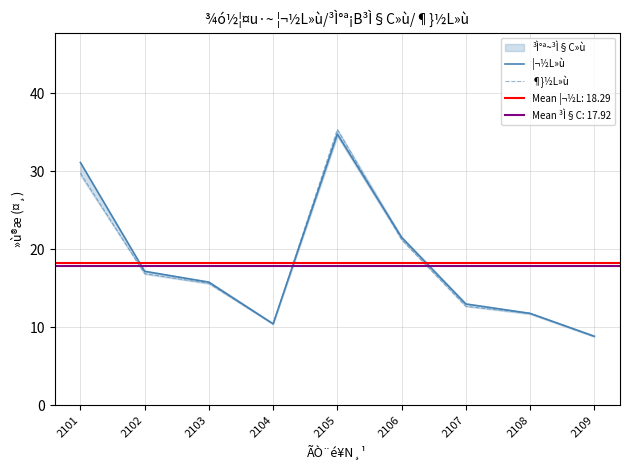

Reading left to right, extract all data points from this chart.

¦¬½L»ù: 2101=31.1	2102=17.2	2103=15.8	2104=10.4	2105=34.8	2106=21.6	2107=13.0	2108=11.8	2109=8.9
¶}½L»ù: 2101=29.8	2102=16.9	2103=15.7	2104=10.4	2105=35.4	2106=21.2	2107=12.7	2108=11.8	2109=8.8